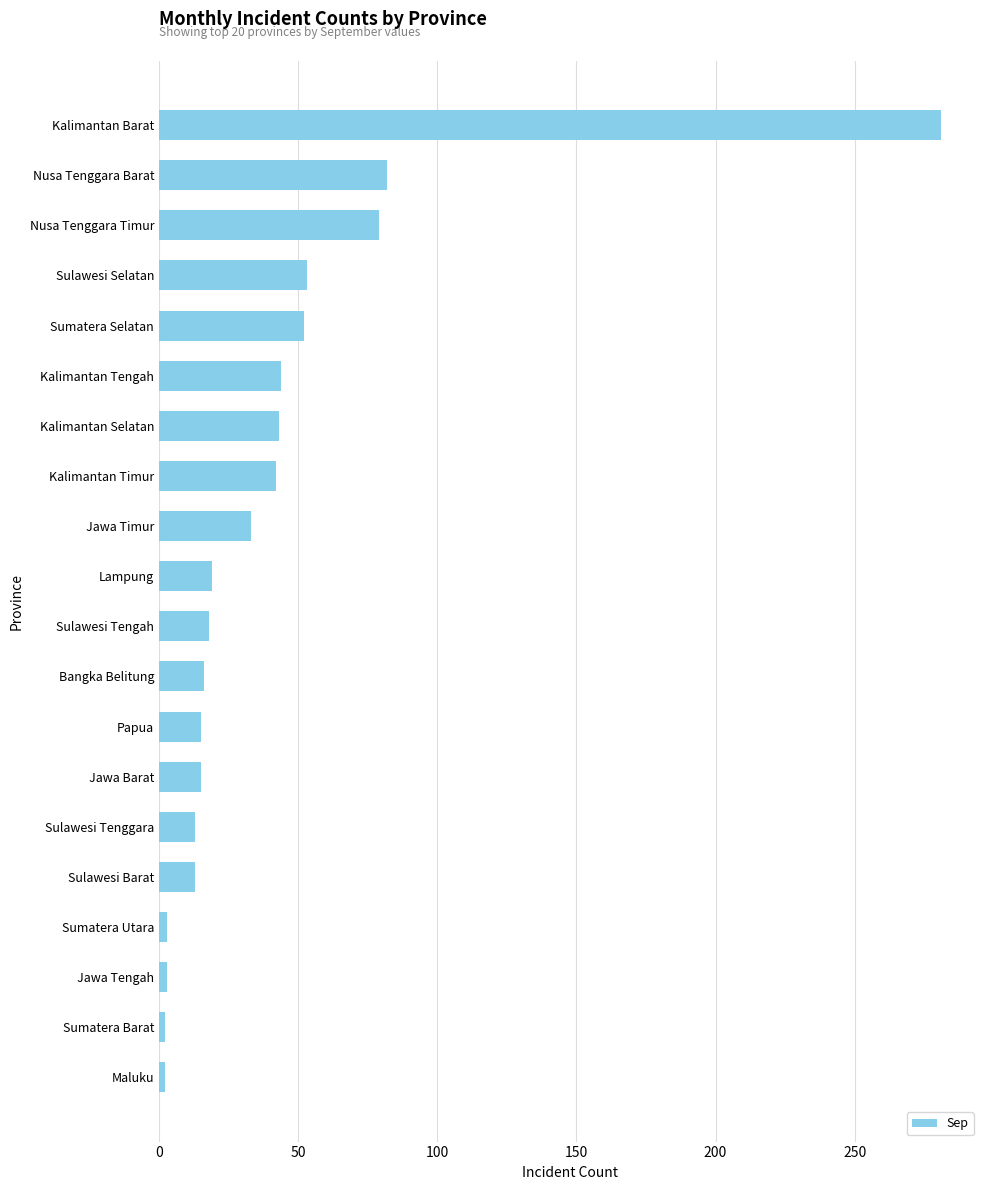

What is the maximum value shown in the chart?

281